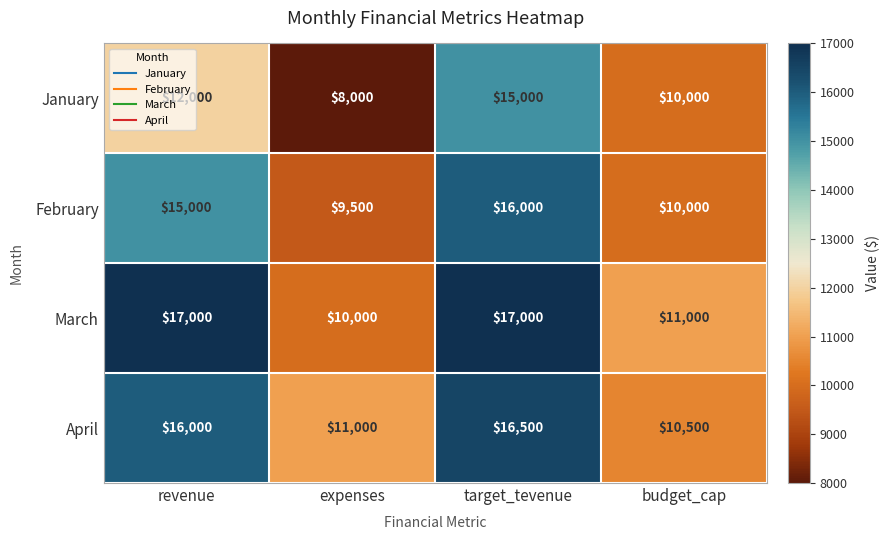

What is the sum of all January values?

45000